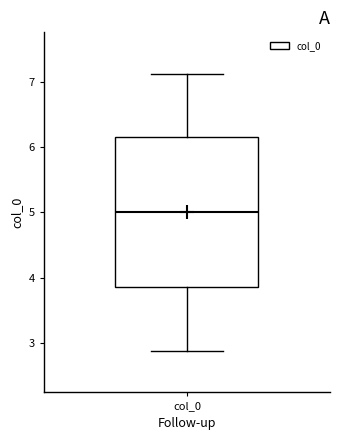

Transcribe this box plot: give where the median line is, the range the box spans, and where the two whiskers end, as read against the y-axis. The values are not printed on the chart, so give them approximately, as read against the axis.

median 5.0, box 3.8 to 6.2, whiskers 2.9 to 7.1